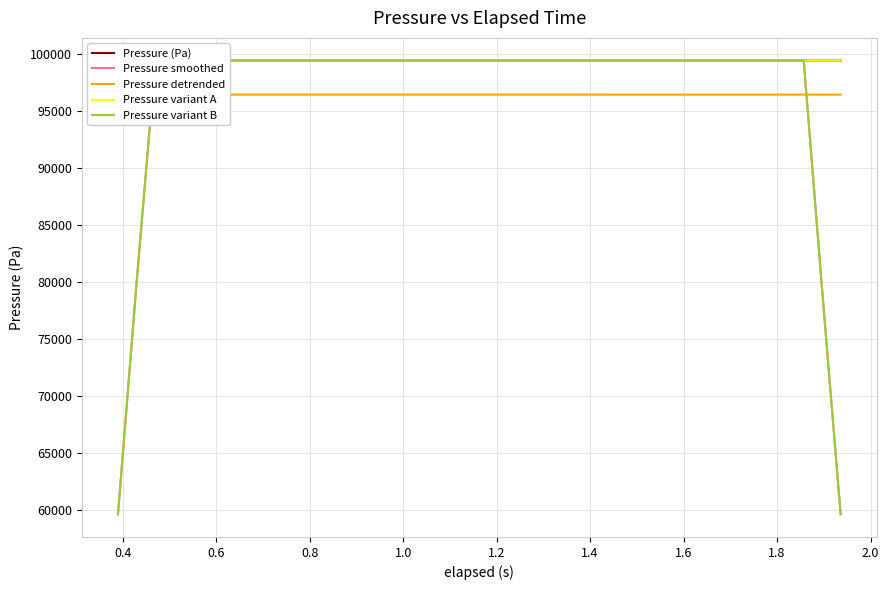

Count the number of data series in this chart.

5